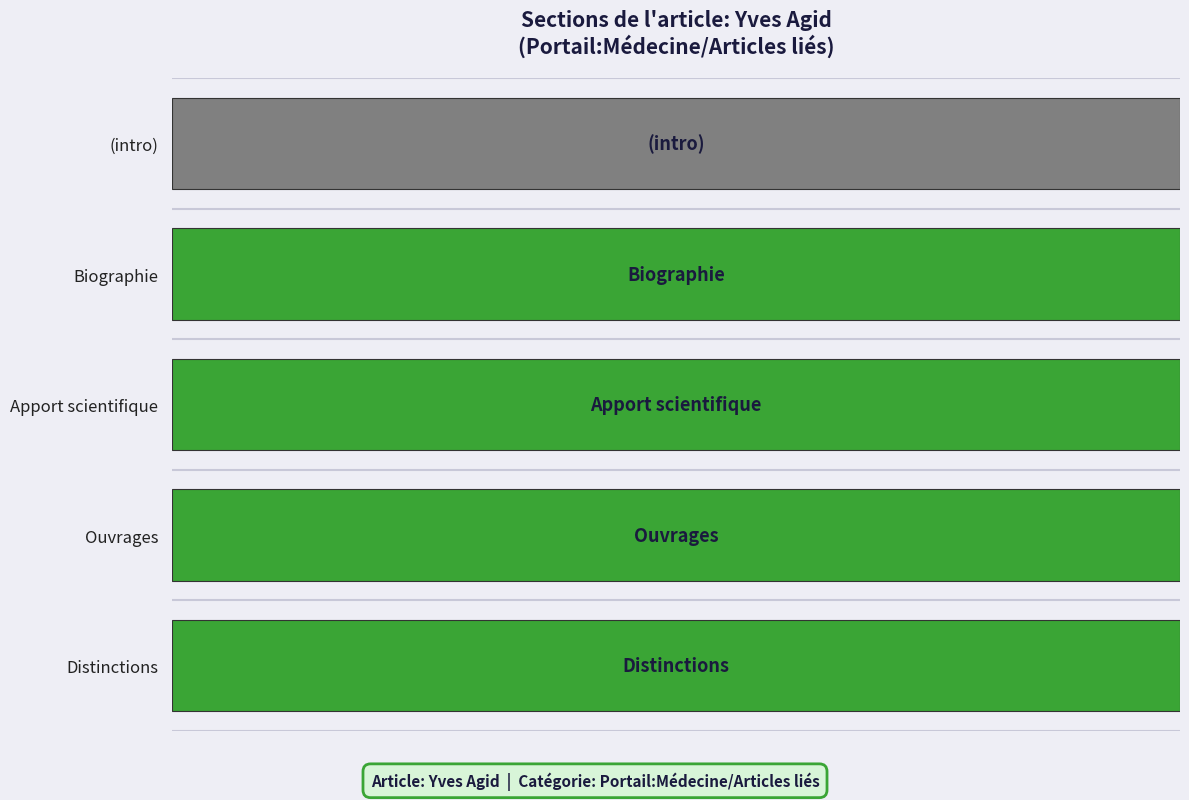

Rank the categories by value from lowest to highest.

, Biographie, Apport scientifique, Ouvrages, Distinctions